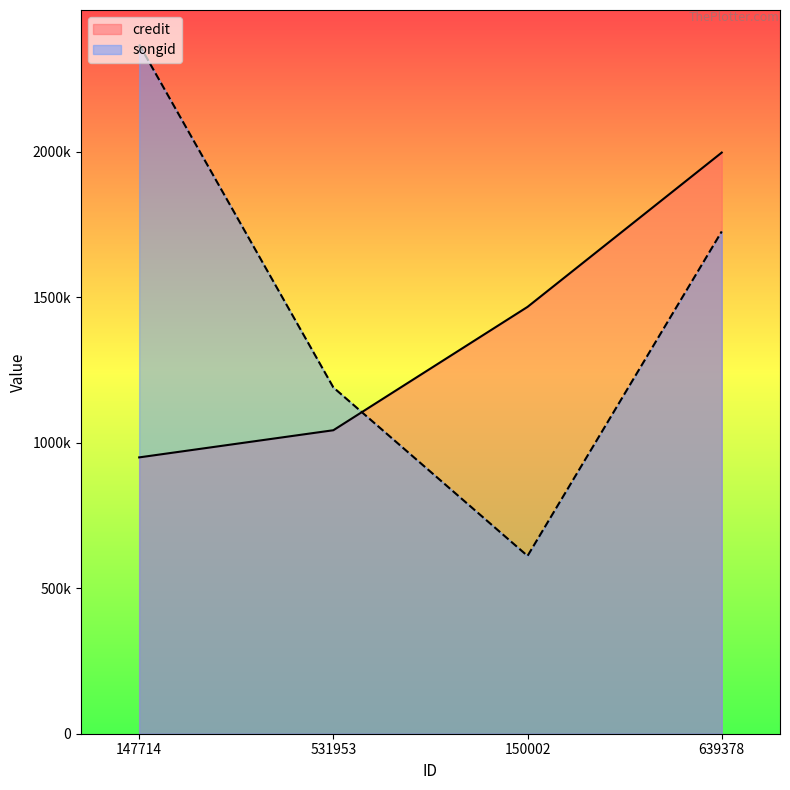

Between which two adjacent categories do songid and credit first intersect?

531953 and 150002